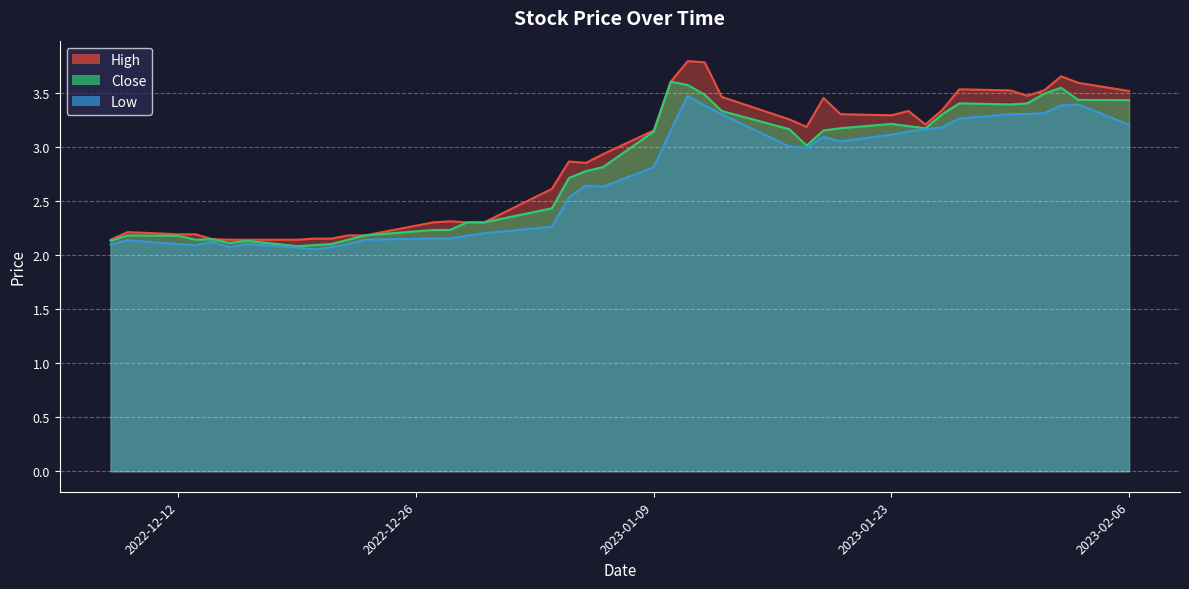

What is the difference between the second highest and minimum values in the Close series?

1.5